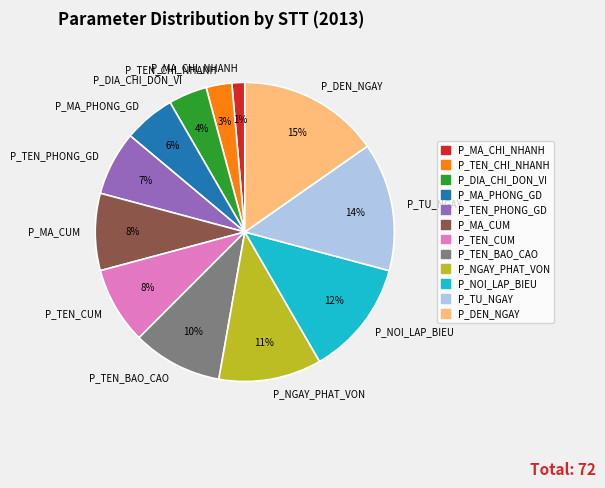

Which has a higher value, P_NGAY_PHAT_VON or P_TEN_BAO_CAO?

P_NGAY_PHAT_VON